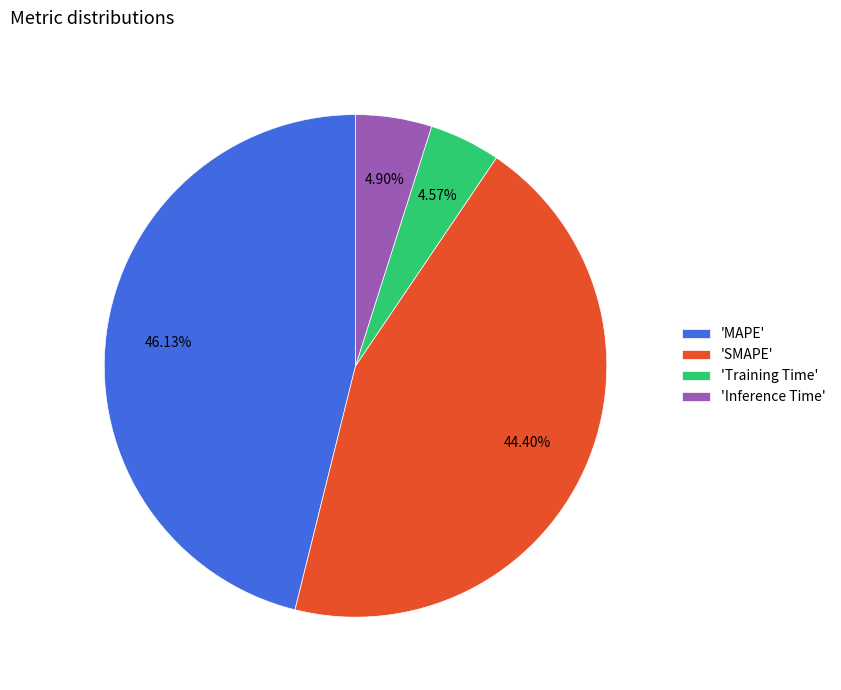

What is the ratio of the value at 'SMAPE' to the value at 'MAPE'?

1.0